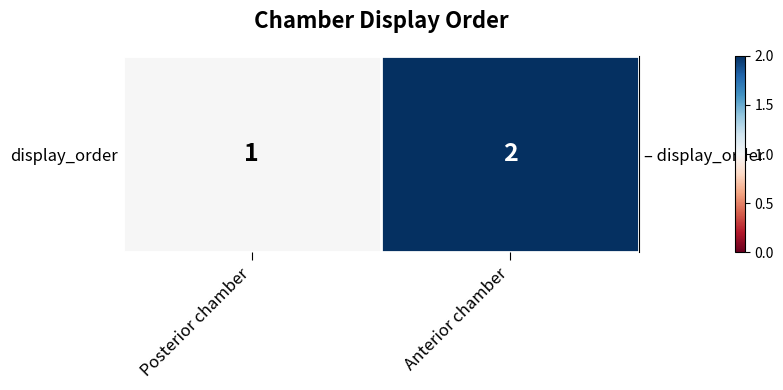

Which has a higher value, Posterior chamber or Anterior chamber?

Anterior chamber